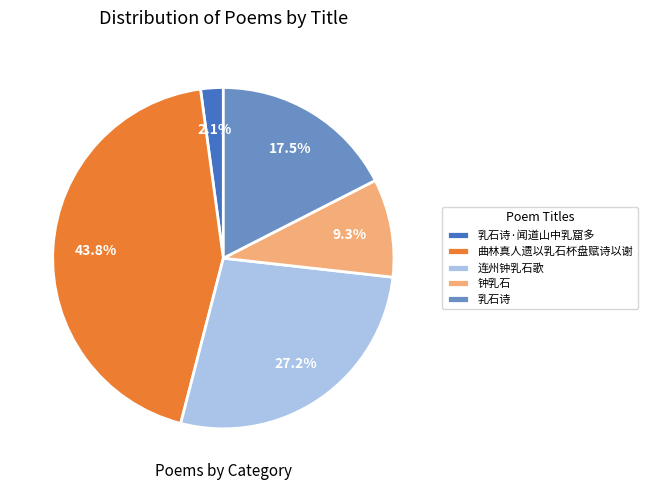

To the nearest percent, what percentage of the pie is 曲林真人遗以乳石杯盘赋诗以谢?

44%